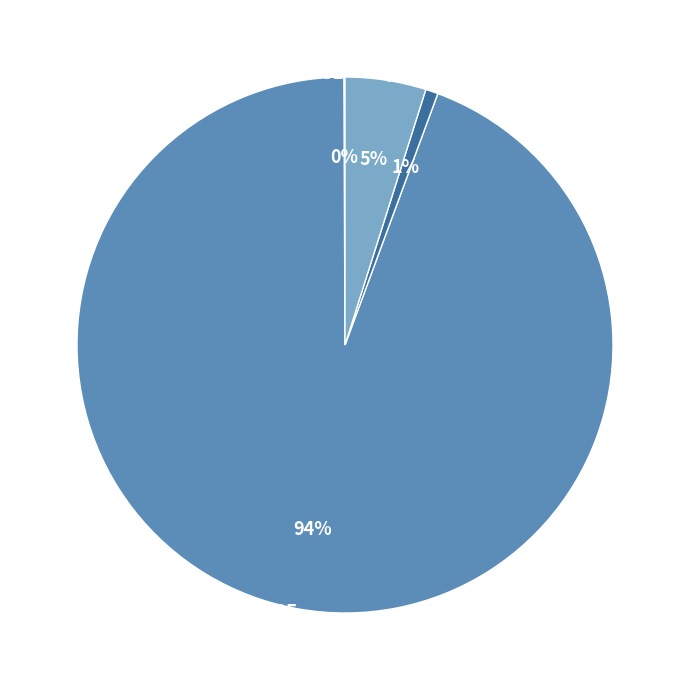

Combined, do Inference Time and Training Time account for over 50%?

No